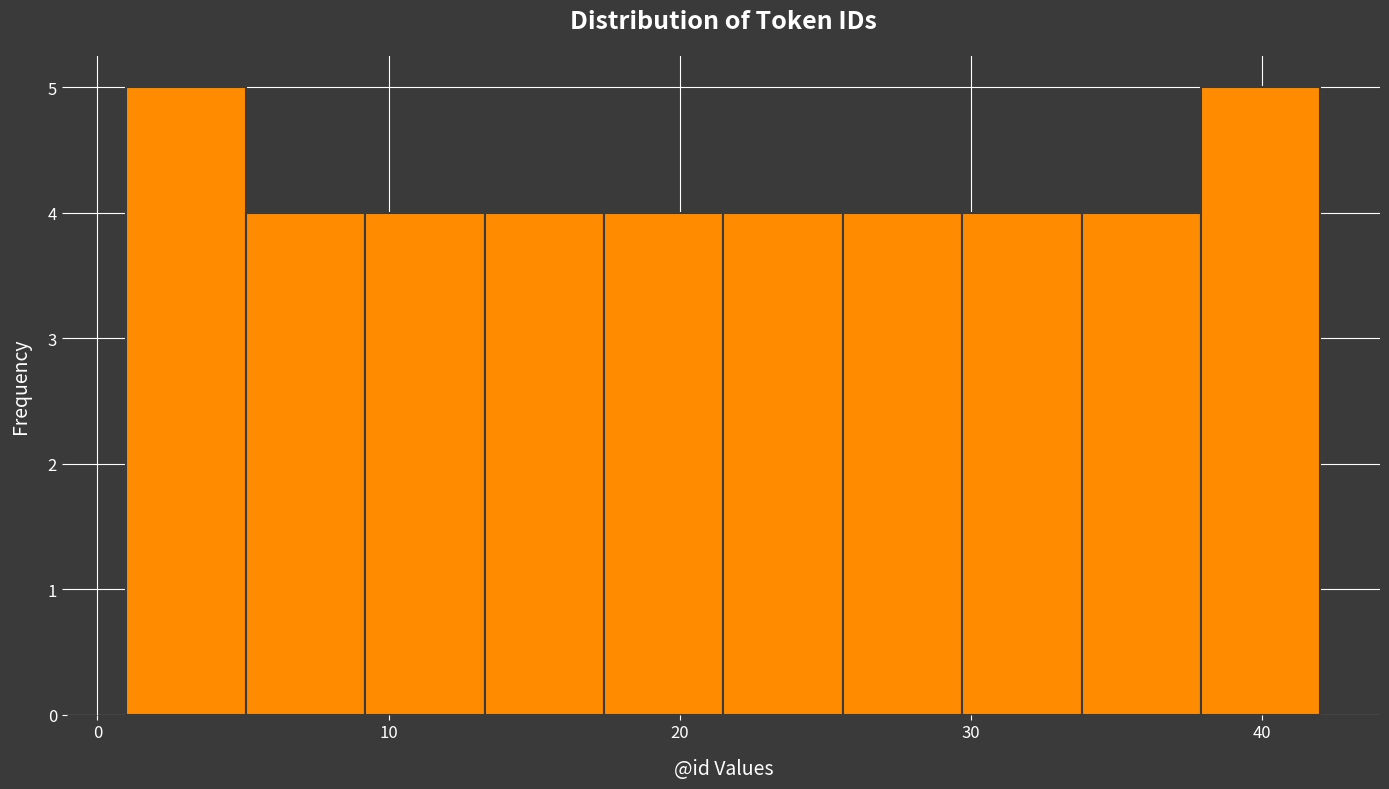

How tall is the bar that spans 29.7 to 33.8 on the x-axis? Neither the bar edges nor the heights are printed on the chart, so give them approximately, as read against the axes.

4